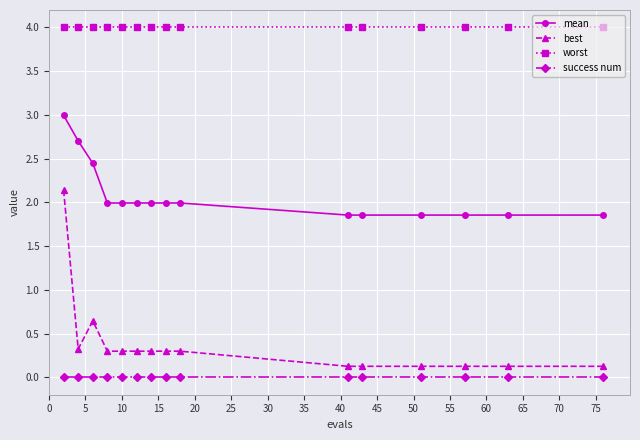

What is the value of the worst point at the 1st from the left?

4.0